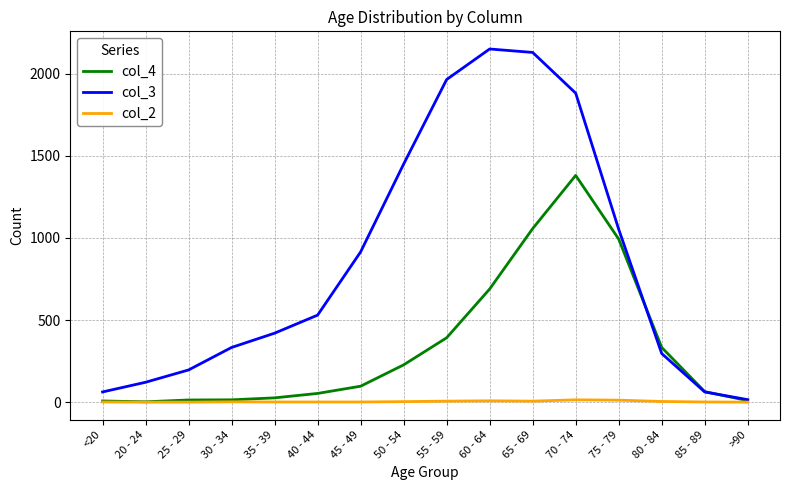

What is the maximum value shown in the chart?

2151